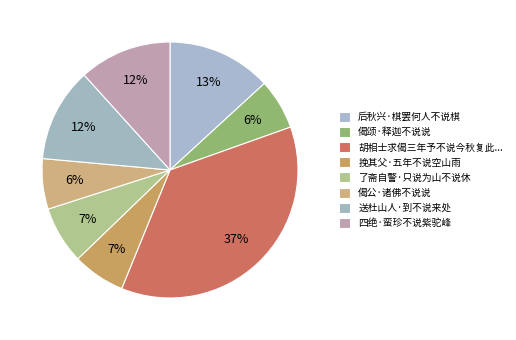

How many slices are in this pie chart?

8